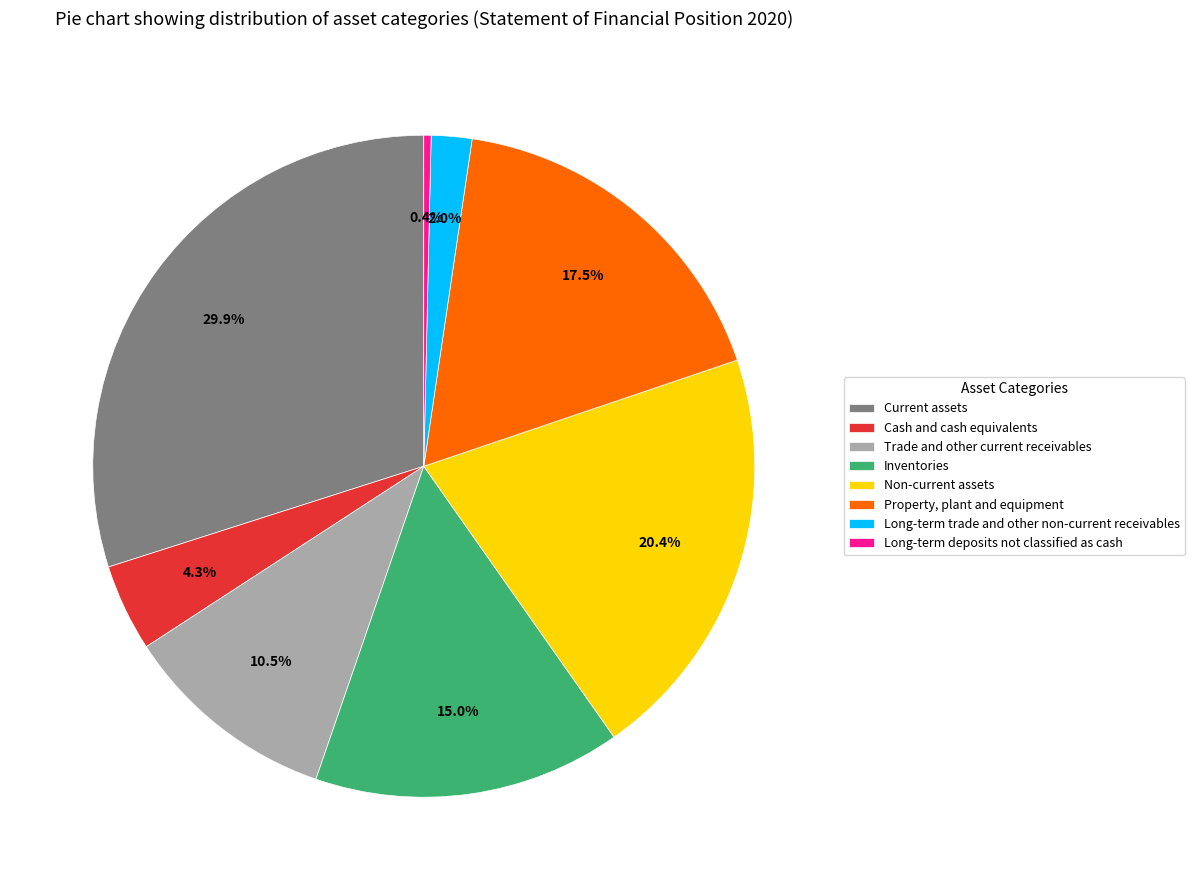

Rank the categories by value from lowest to highest.

Long-term deposits not classified as cash, Long-term trade and other non-current receivables, Cash and cash equivalents, Trade and other current receivables, Inventories, Property, plant and equipment, Non-current assets, Current assets